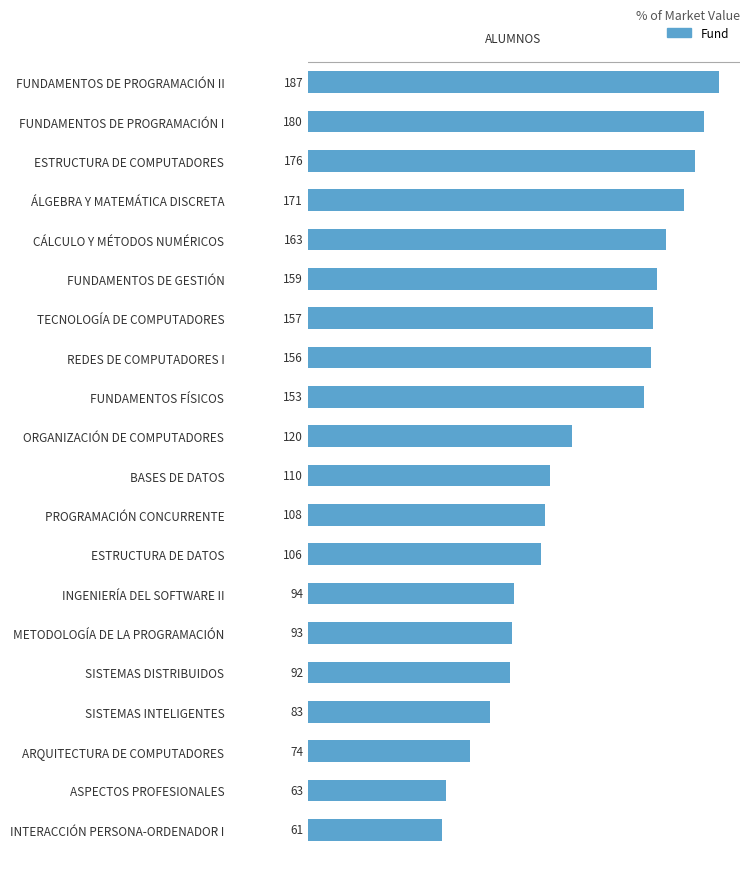

Which has a higher value, FUNDAMENTOS DE GESTIÓN or TECNOLOGÍA DE COMPUTADORES?

FUNDAMENTOS DE GESTIÓN